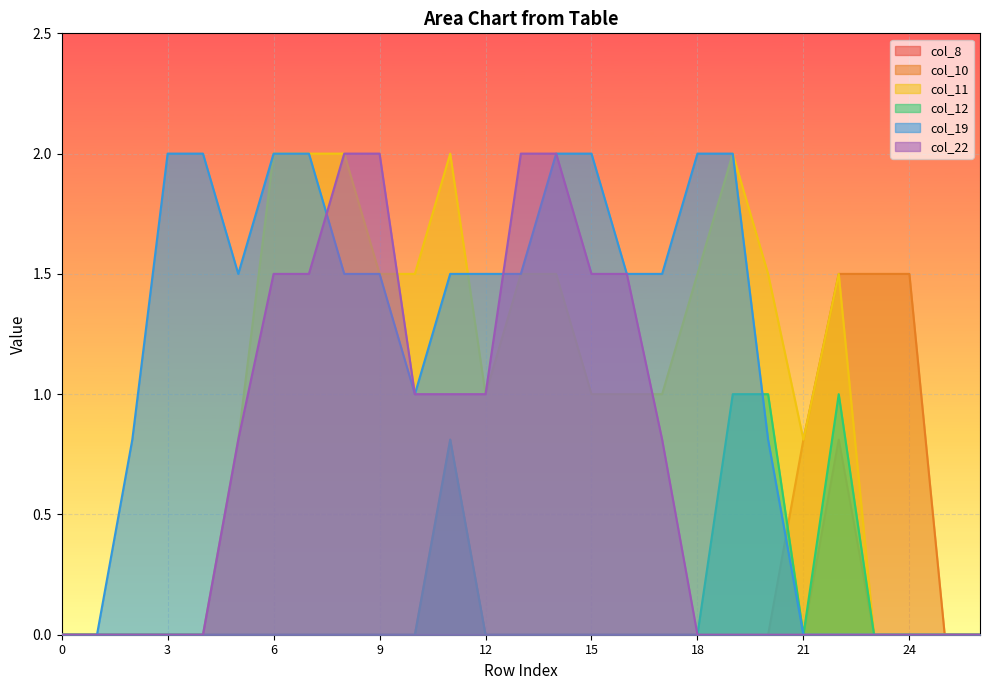

How many col_10 values are between 0 and 1?

24